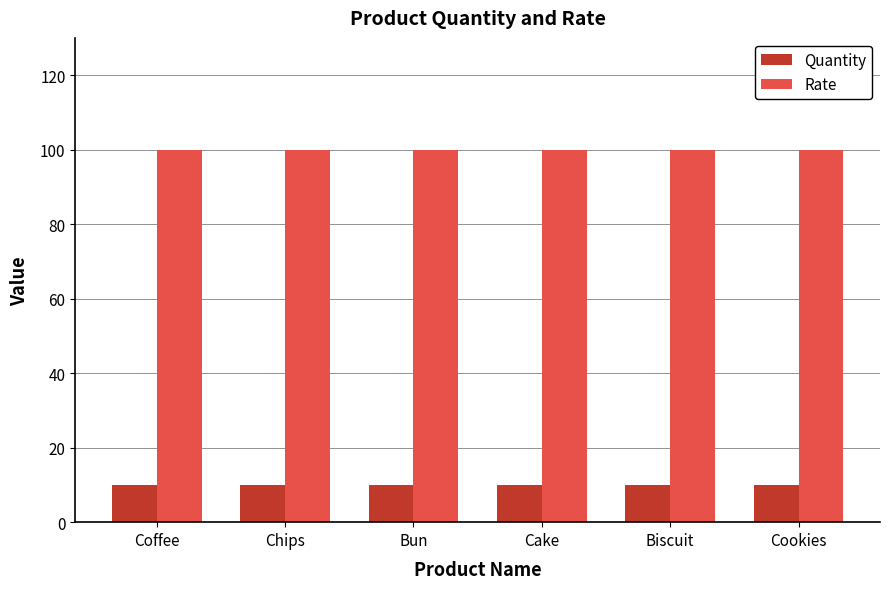

Rank the series at Cookies from lowest to highest value.

Quantity, Rate